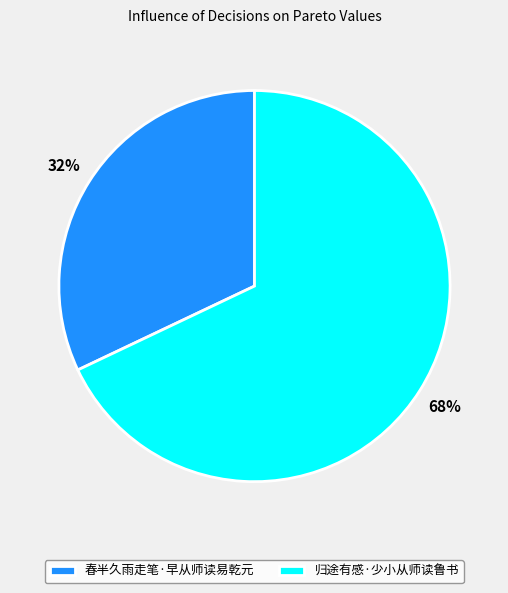

To the nearest percent, what is the difference between the 归途有感·少小从师读鲁书 and 春半久雨走笔·早从师读易乾元 slice percentages?

36%